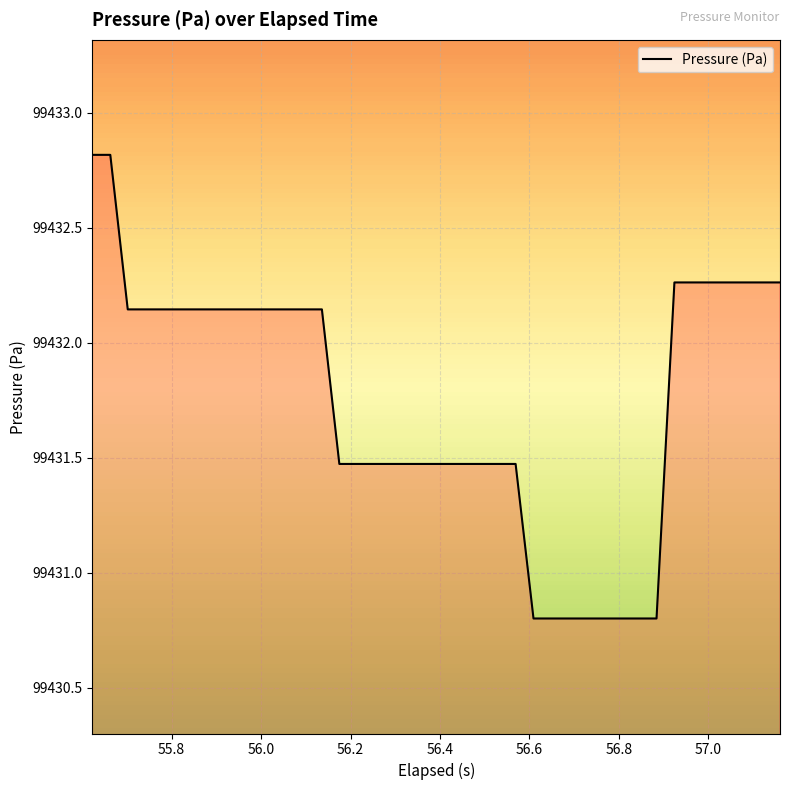

What is the greatest value displayed?

99432.8